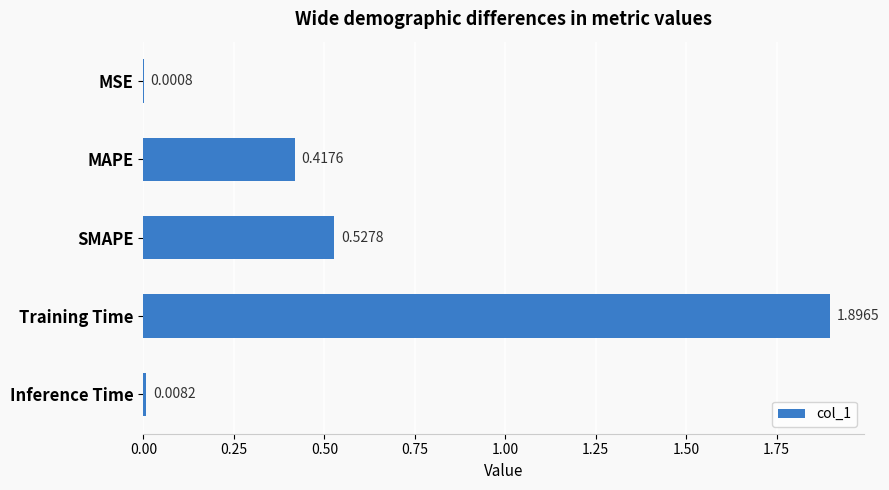

What is the sum of all values?

2.9